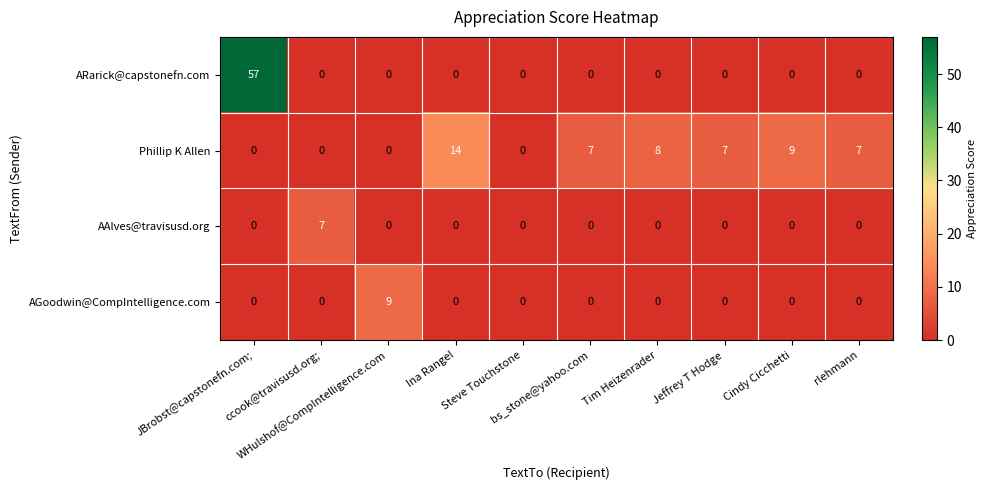

What is the difference between the maximum and minimum values in the ARarick@capstonefn.com series?

57